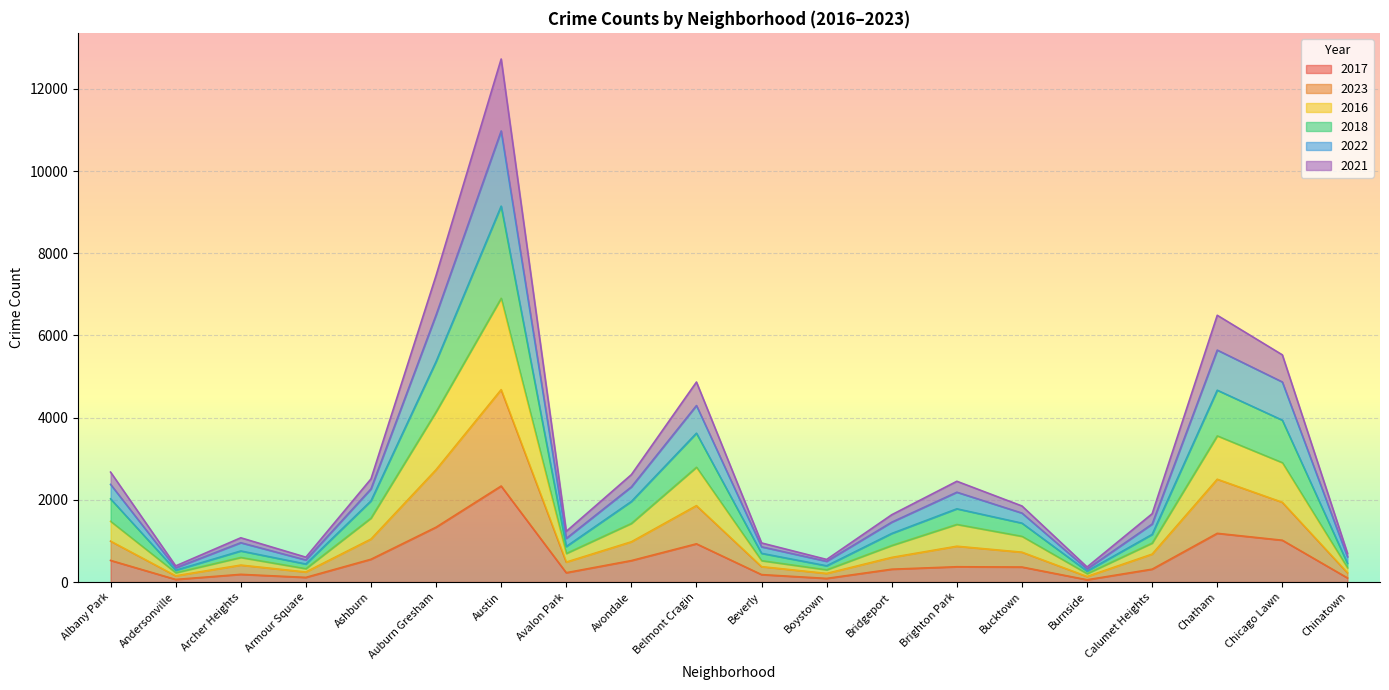

Between Bucktown and Boystown, which is larger?

Bucktown